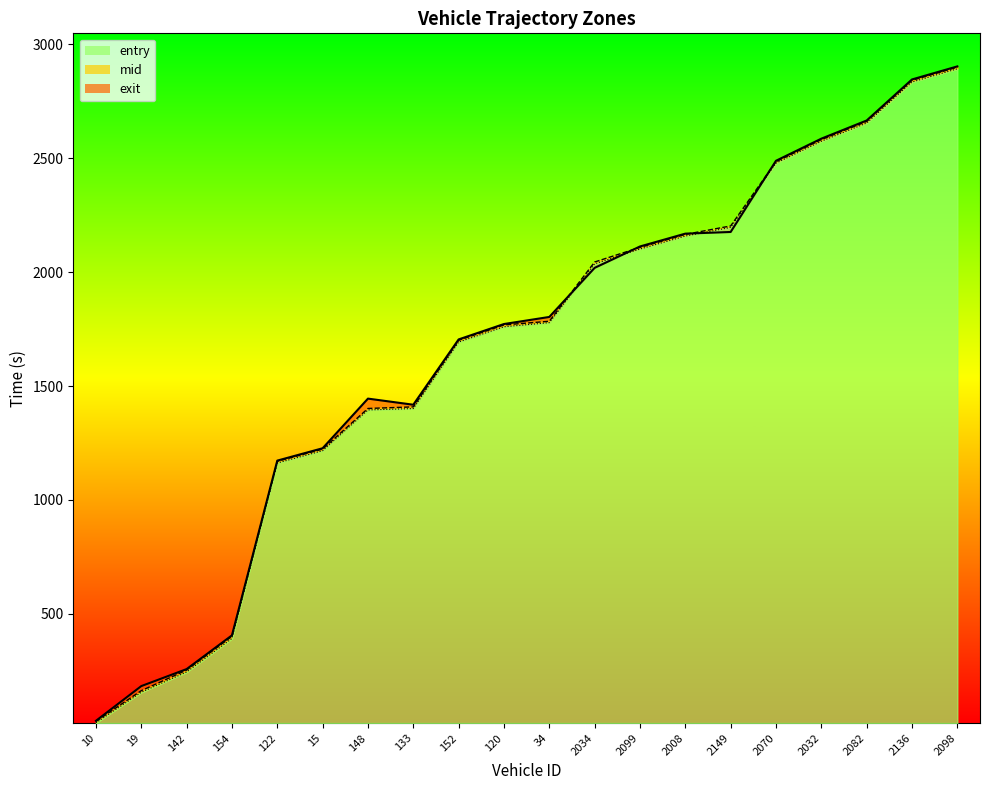

At which label does entry_line first exceed 1778?

2034